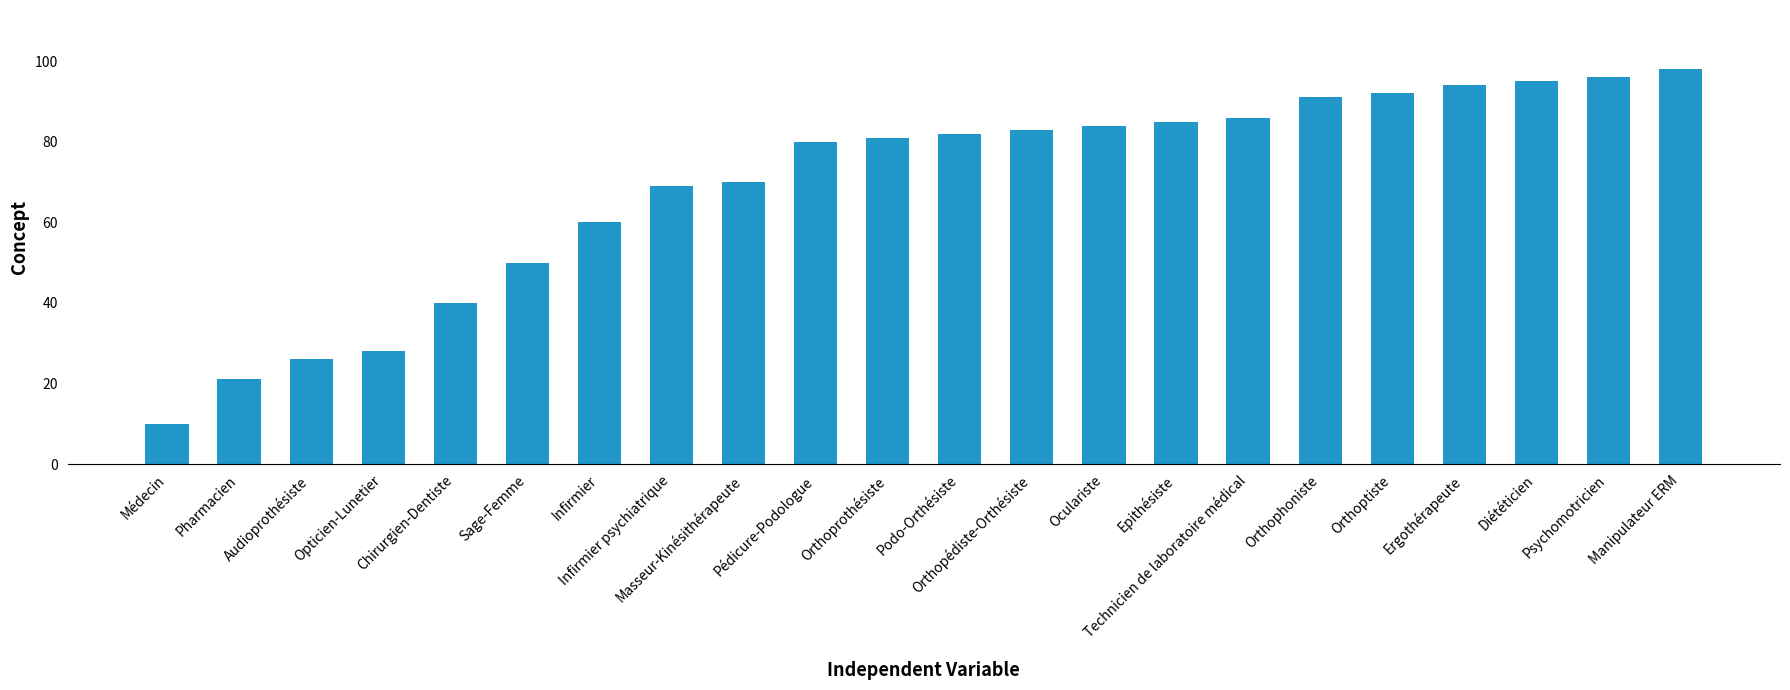

Rank the categories by value from highest to lowest.

Manipulateur ERM, Psychomotricien, Diététicien, Ergothérapeute, Orthoptiste, Orthophoniste, Technicien de laboratoire médical, Epithésiste, Oculariste, Orthopédiste-Orthésiste, Podo-Orthésiste, Orthoprothésiste, Pédicure-Podologue, Masseur-Kinésithérapeute, Infirmier psychiatrique, Infirmier, Sage-Femme, Chirurgien-Dentiste, Opticien-Lunetier, Audioprothésiste, Pharmacien, Médecin